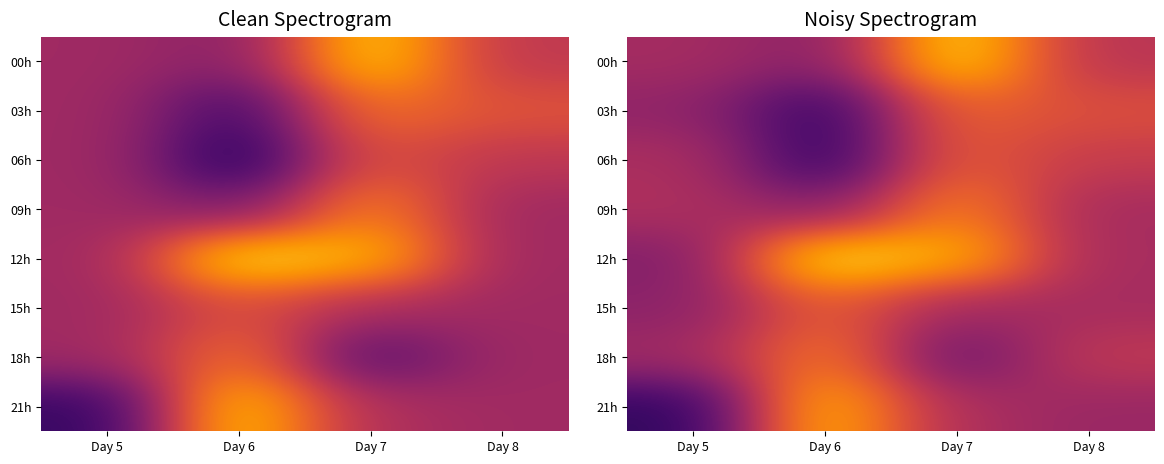

The value of 09h at Day 5 is 0.1. True or false?

False